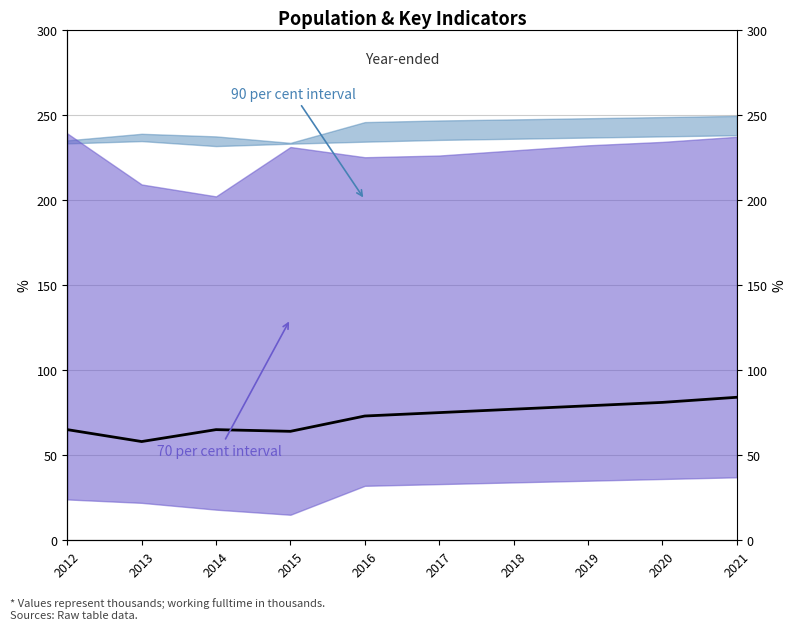

How many points are lower than both their immediate neighbors (excluding endpoints)?

2